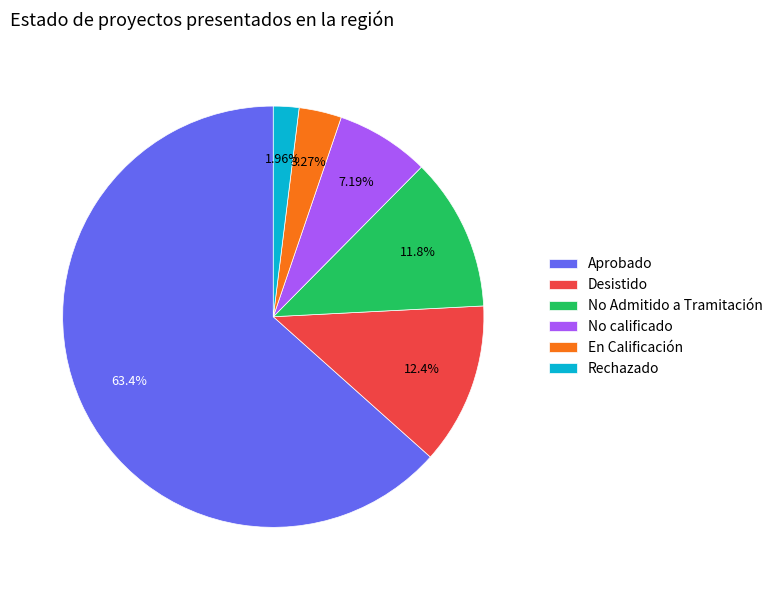

Which category has the smallest portion of the pie?

Rechazado